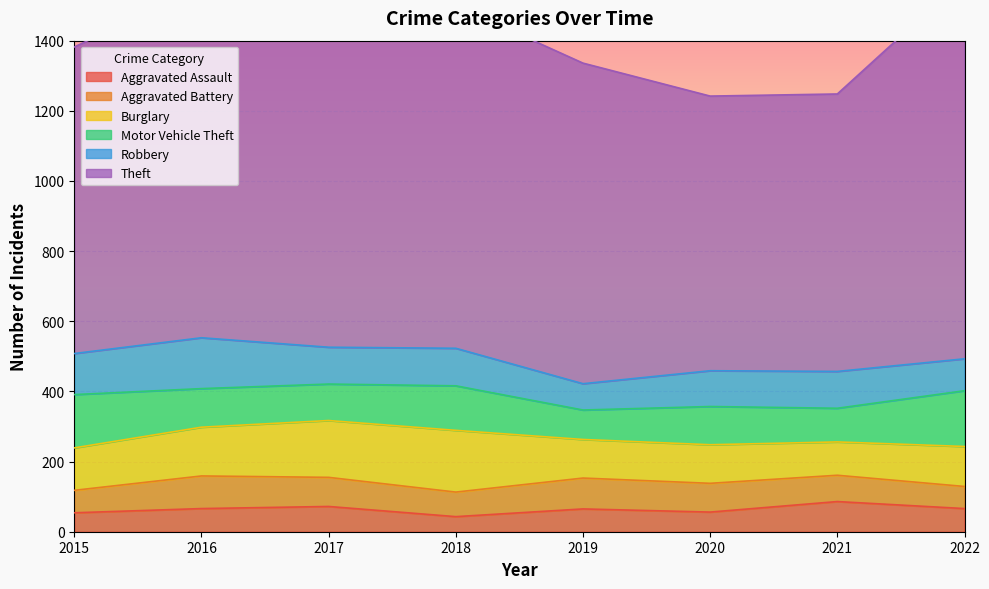

At which category does Aggravated Assault reach its first local valley?

2018